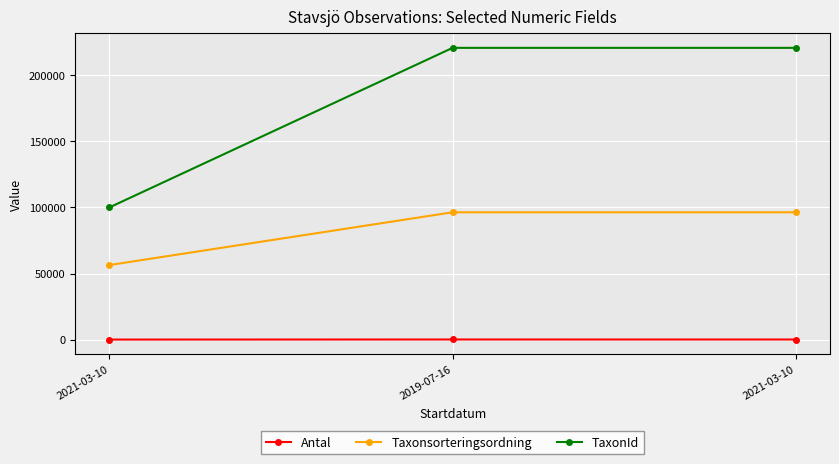

Count the Antal values in the range 3 to 59.

3